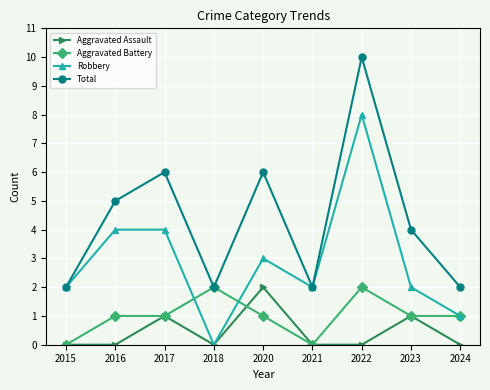

Reading left to right, list all the values displayed in this chart.

Aggravated Assault: 0	0	1	0	2	0	0	1	0
Aggravated Battery: 0	1	1	2	1	0	2	1	1
Robbery: 2	4	4	0	3	2	8	2	1
Total: 2	5	6	2	6	2	10	4	2